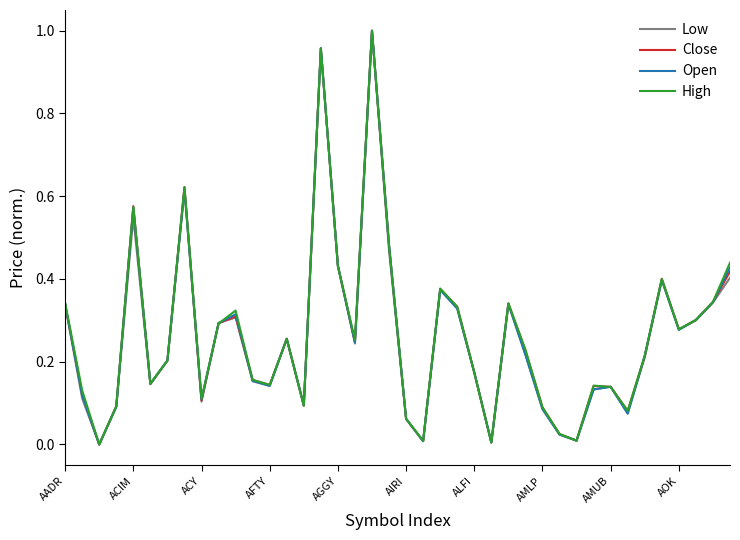

How many lines are shown in the chart?

4